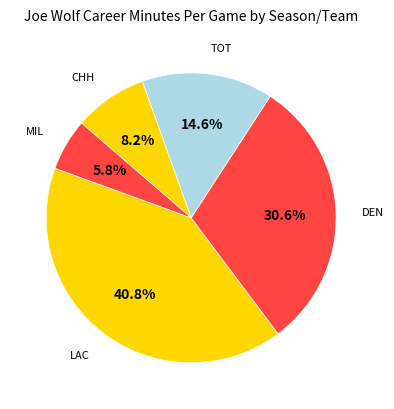

How many slices are in this pie chart?

5